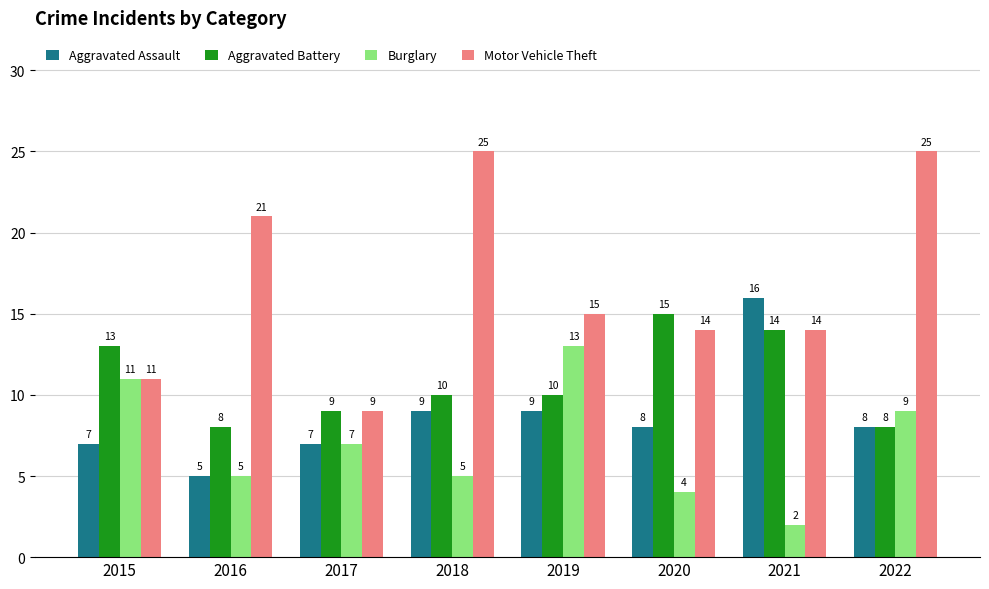

Reading left to right, extract all data points from this chart.

Aggravated Assault: 2015=7	2016=5	2017=7	2018=9	2019=9	2020=8	2021=16	2022=8
Aggravated Battery: 2015=13	2016=8	2017=9	2018=10	2019=10	2020=15	2021=14	2022=8
Burglary: 2015=11	2016=5	2017=7	2018=5	2019=13	2020=4	2021=2	2022=9
Motor Vehicle Theft: 2015=11	2016=21	2017=9	2018=25	2019=15	2020=14	2021=14	2022=25